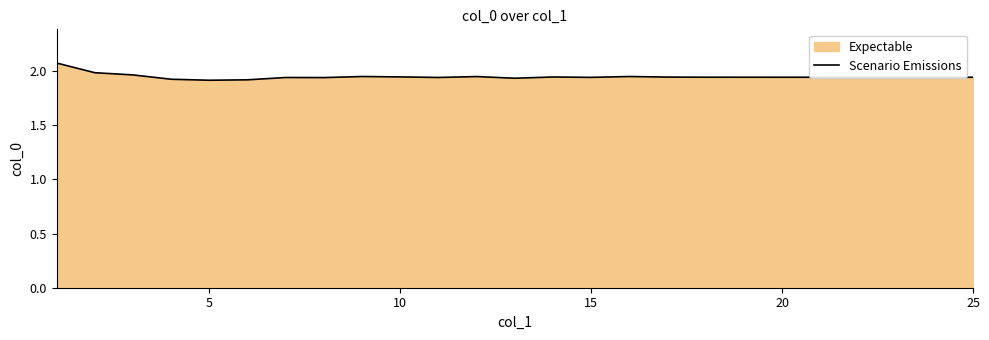

Reading right to left, what are all the values shown in this chart?

1.9	1.9	1.9	1.9	1.9	1.9	1.9	1.9	1.9	2.0	1.9	1.9	1.9	1.9	1.9	1.9	2.0	1.9	1.9	1.9	1.9	1.9	2.0	2.0	2.1